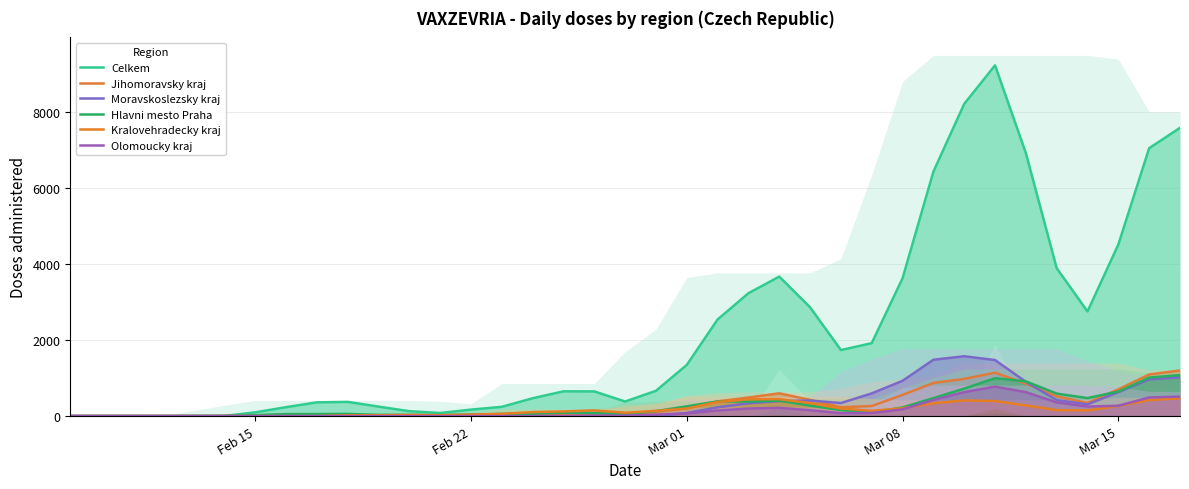

True or false: Moravskoslezsky kraj has more than 0 points higher than both neighbors.

True